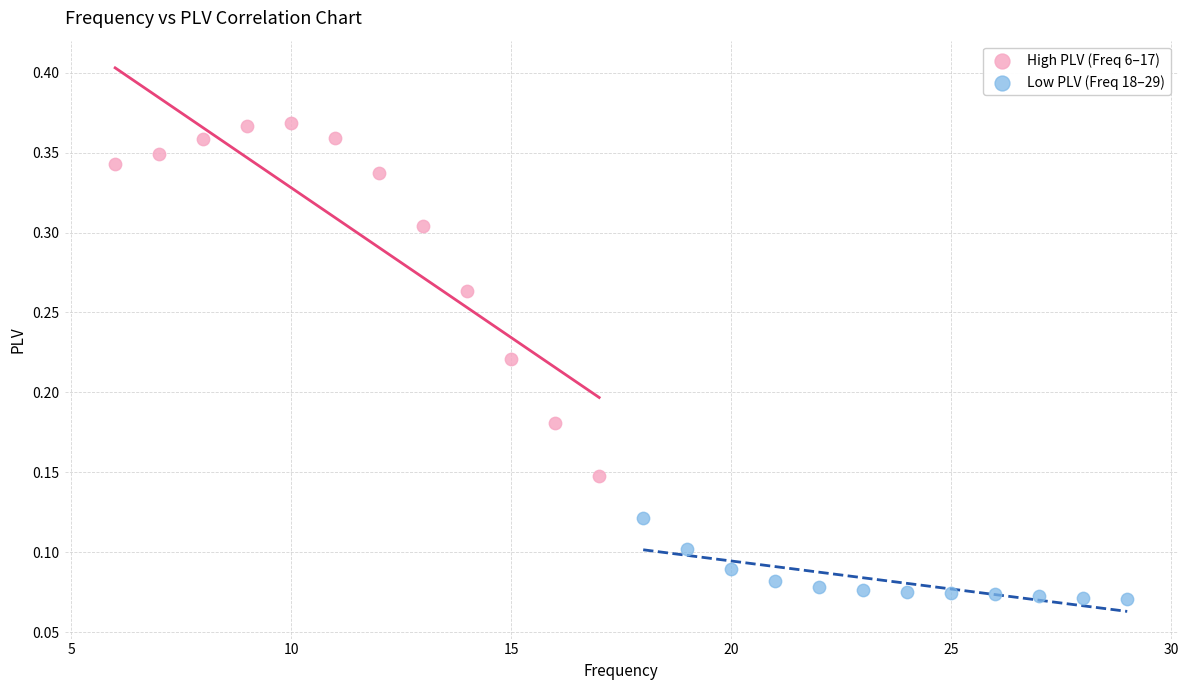

Which series contains the highest Y value?

High PLV (Freq 6–17)